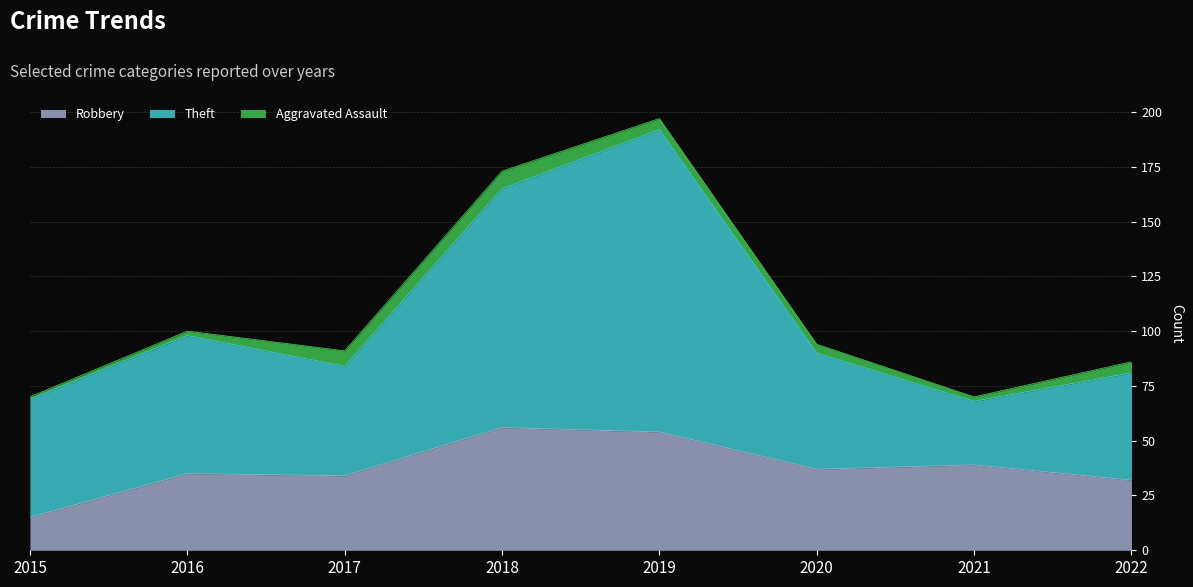

What is the total value across all series at 2022?

86